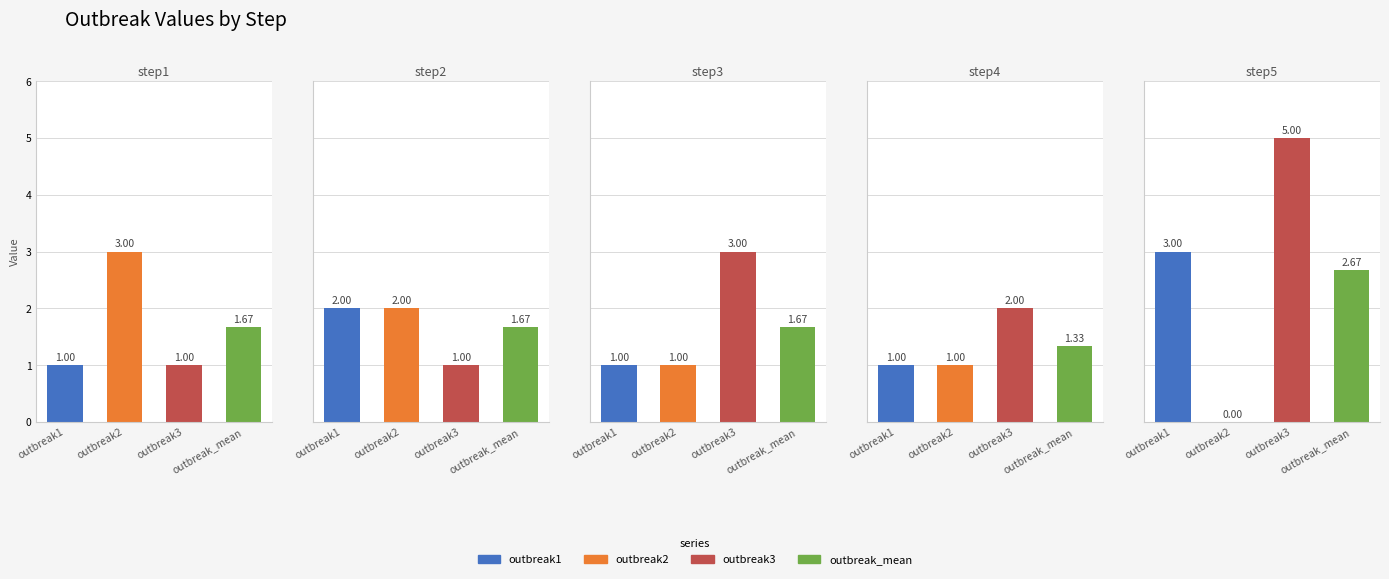

What is the value of the outbreak_mean bar at the 3rd from the left?

1.7